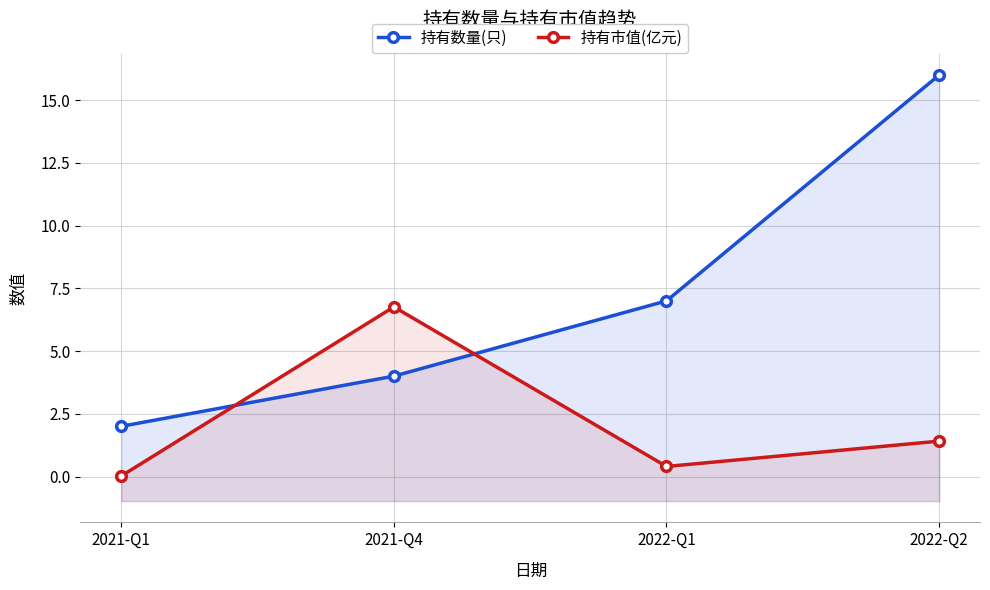

Reading right to left, transcribe all the data shown in this chart.

持有数量(只): 16.0	7.0	4.0	2.0
持有市值(亿元): 1.4	0.4	6.8	0.0